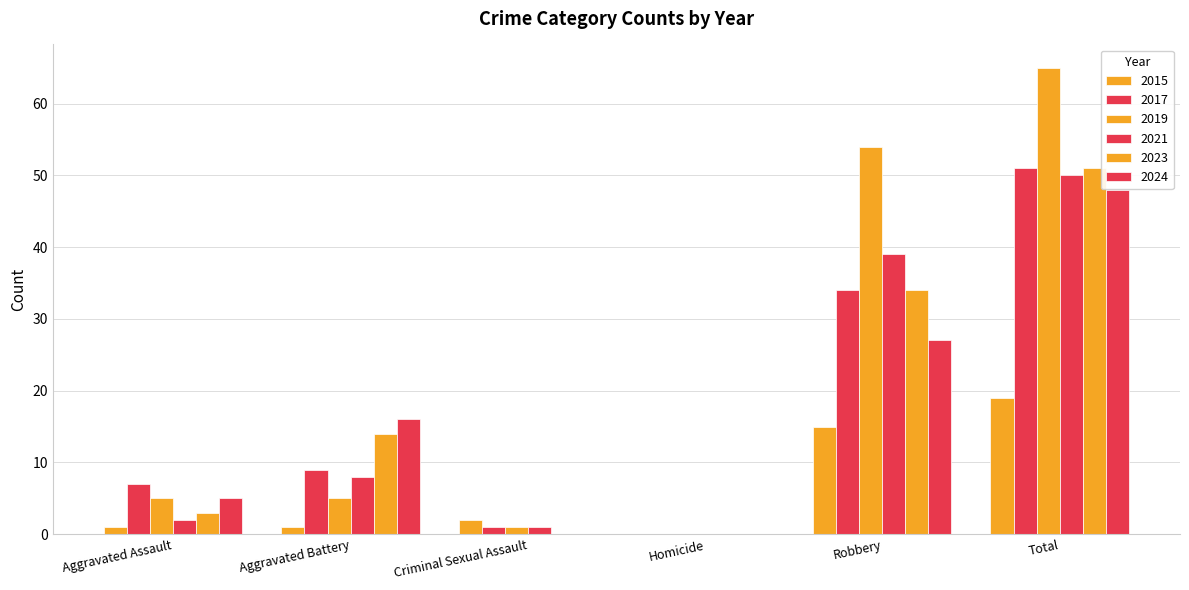

How many groups of bars are there?

6